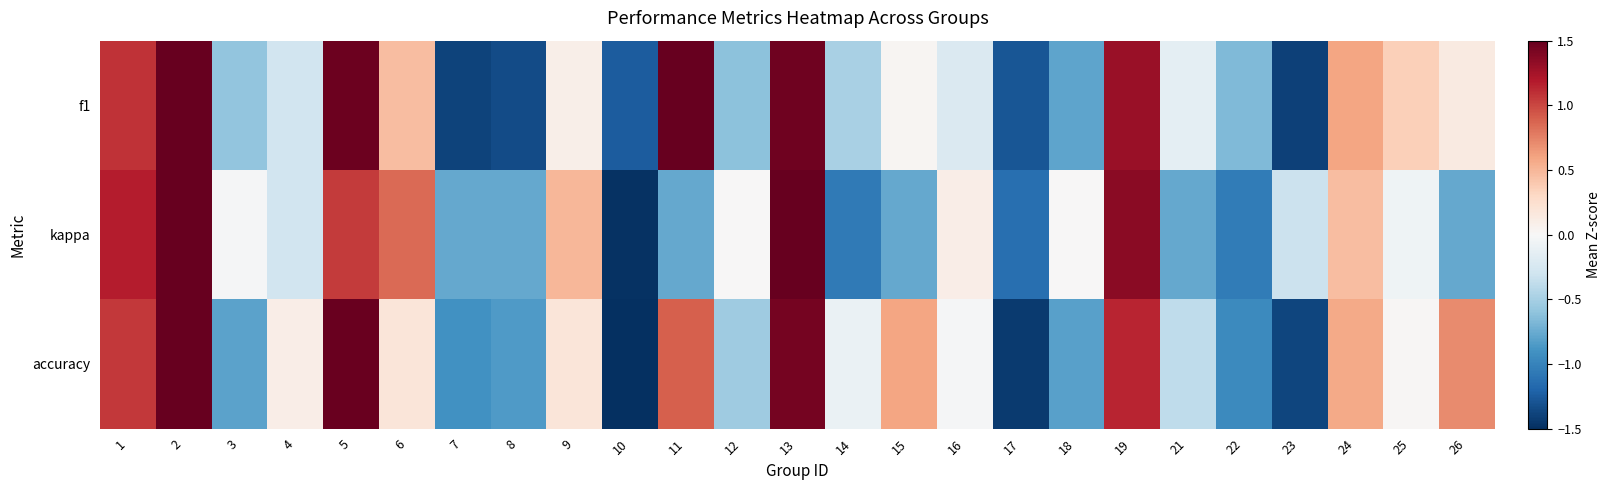

Reading right to left, list all the values displayed in this chart.

f1: 26=0.1	25=0.4	24=0.6	23=-1.4	22=-0.7	21=-0.2	19=1.3	18=-0.8	17=-1.3	16=-0.2	15=0.0	14=-0.5	13=1.5	12=-0.6	11=1.7	10=-1.2	9=0.1	8=-1.3	7=-1.4	6=0.5	5=1.5	4=-0.3	3=-0.6	2=1.7	1=1.1
kappa: 26=-0.8	25=-0.1	24=0.5	23=-0.3	22=-1.0	21=-0.8	19=1.3	18=0.0	17=-1.1	16=0.1	15=-0.8	14=-1.1	13=2.0	12=0.0	11=-0.8	10=-1.5	9=0.5	8=-0.8	7=-0.8	6=0.8	5=1.0	4=-0.3	3=-0.0	2=2.5	1=1.2
accuracy: 26=0.7	25=0.0	24=0.6	23=-1.4	22=-1.0	21=-0.4	19=1.1	18=-0.8	17=-1.4	16=-0.0	15=0.6	14=-0.1	13=1.4	12=-0.5	11=0.9	10=-2.1	9=0.2	8=-0.9	7=-0.9	6=0.2	5=1.5	4=0.1	3=-0.8	2=1.9	1=1.1